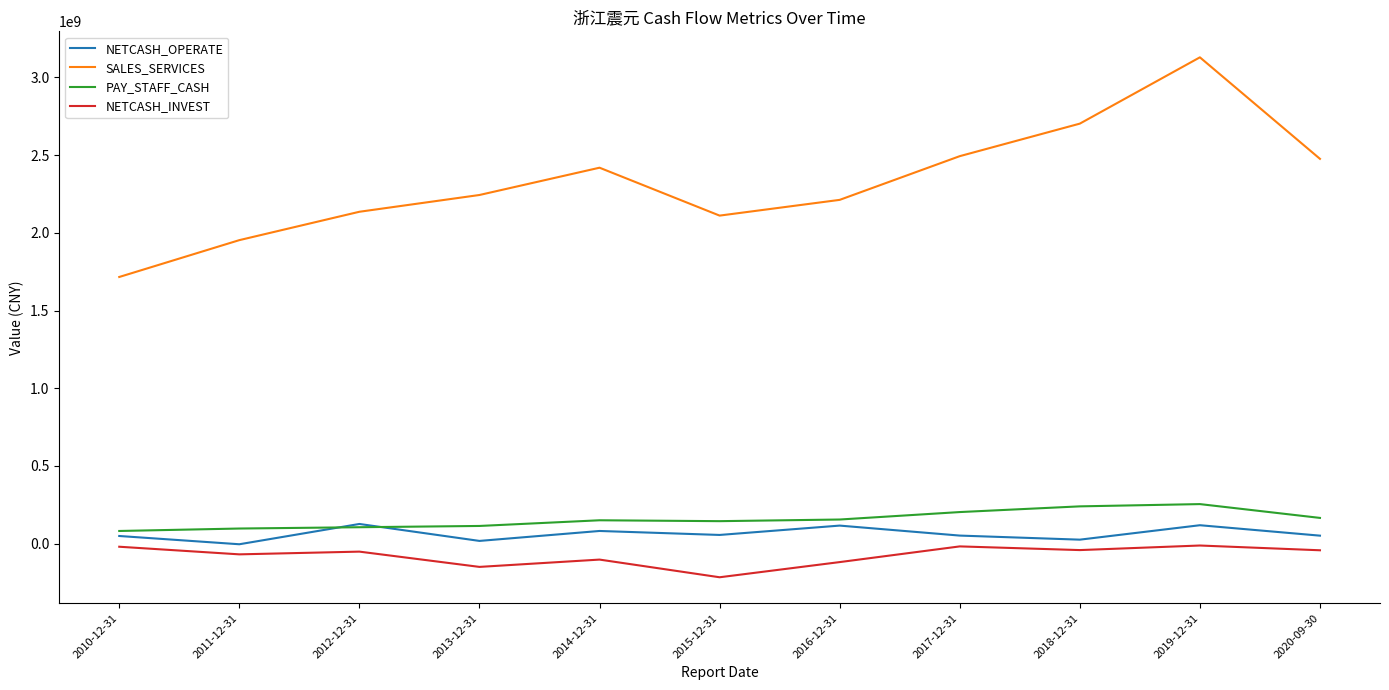

After their last crossing, which series has the higher values: NETCASH_OPERATE or PAY_STAFF_CASH?

PAY_STAFF_CASH